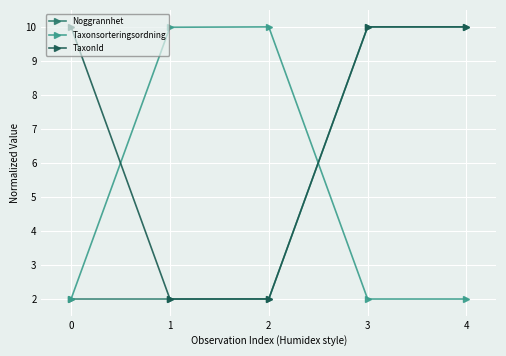

What is the total value across all series at 2?

14.0